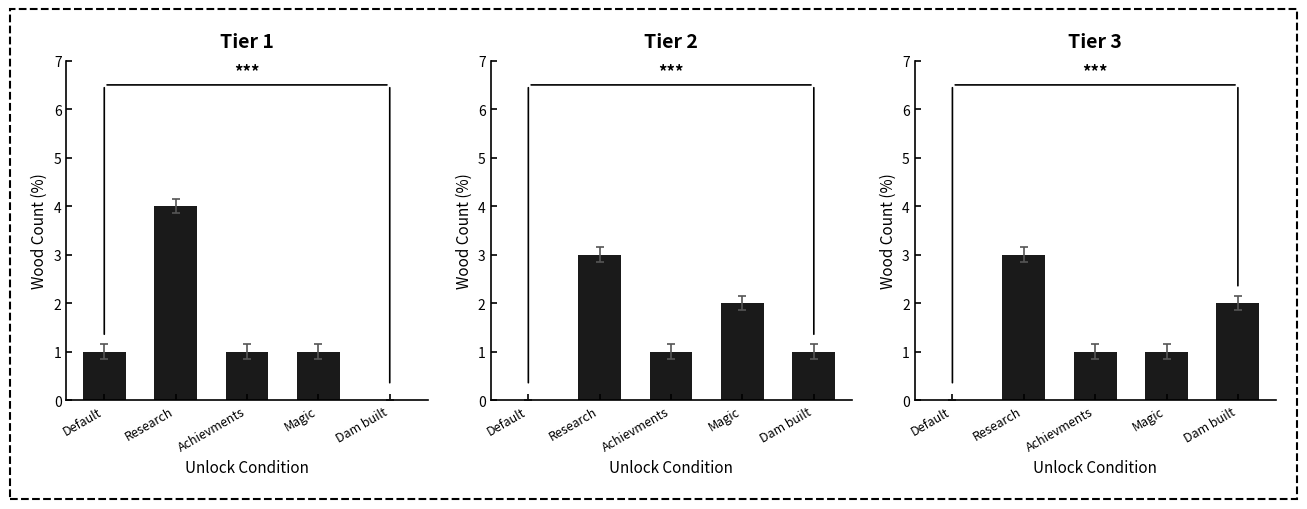

Which series changed the most between Research and Magic?

Tier 1